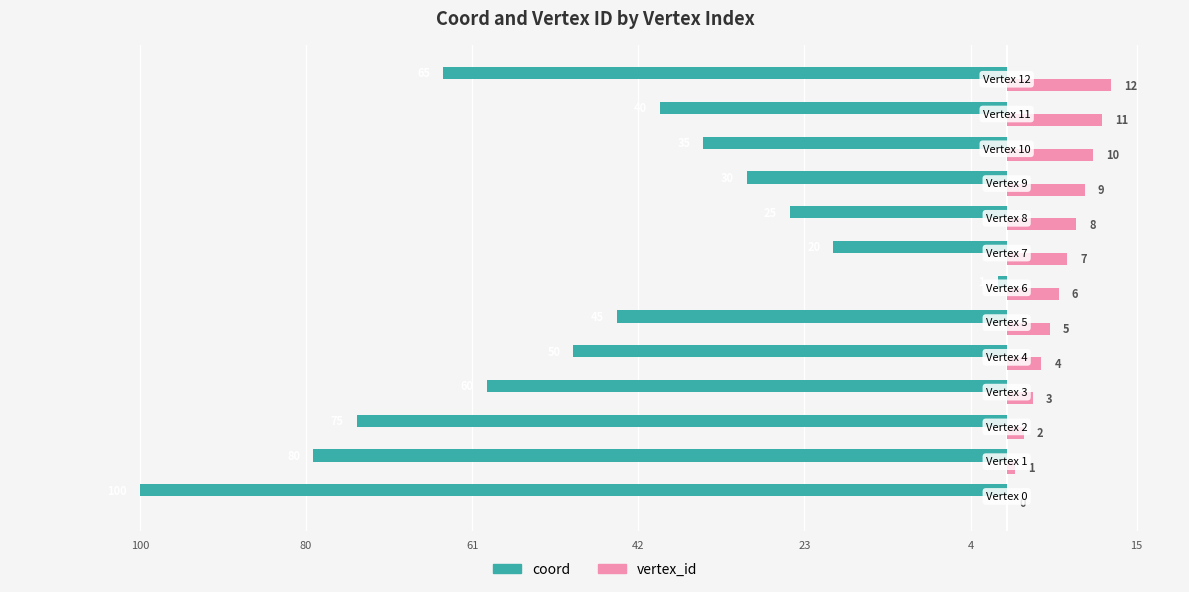

What are all the series names shown in the legend?

coord, vertex_id